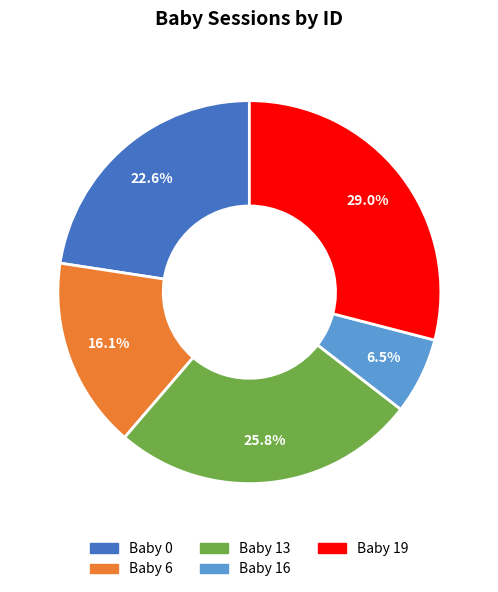

True or false: Baby 0 accounts for 34% of the total.

False